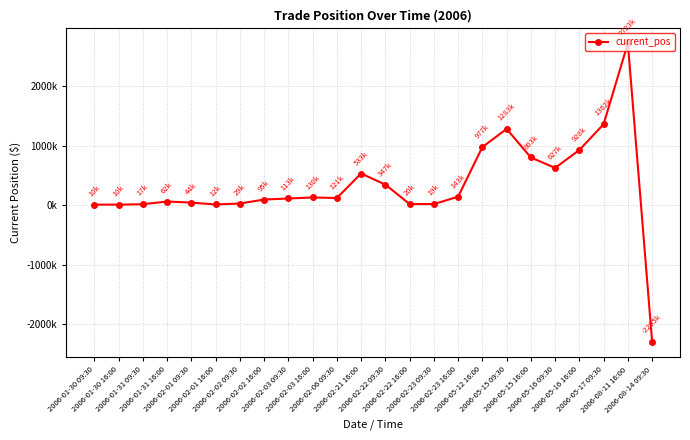

Does the chart have visible grid lines?

Yes